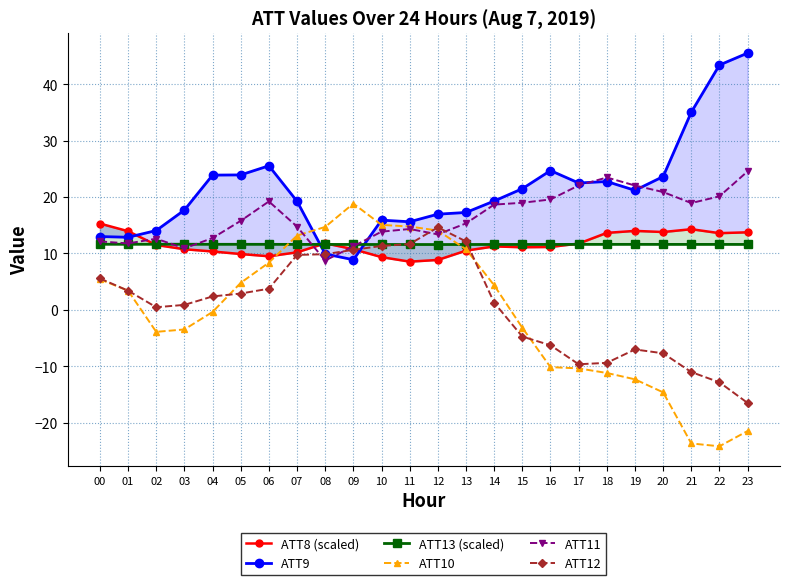

At how many categories does at least one series exceed 0?

24